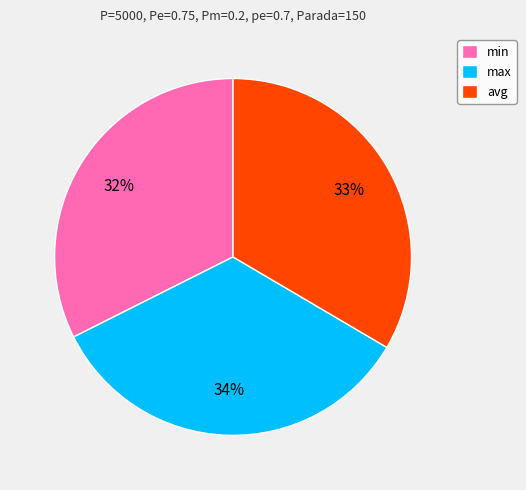

To the nearest percent, what is the average slice percentage?

33%